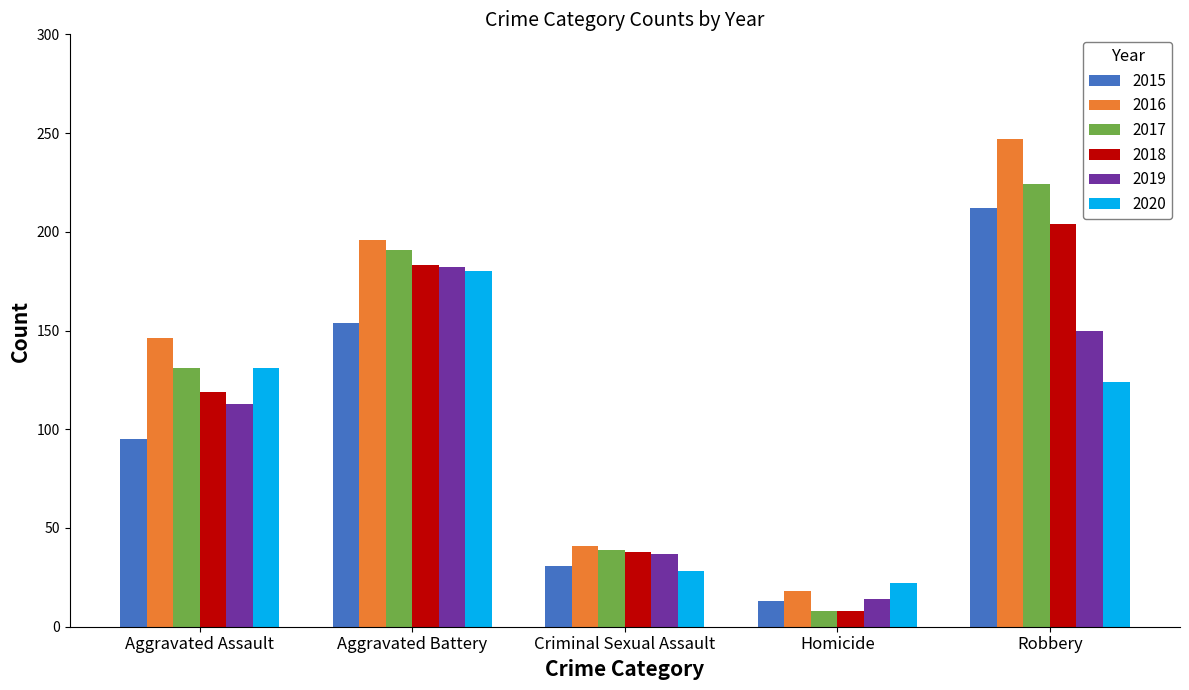

What are all the series names shown in the legend?

2015, 2016, 2017, 2018, 2019, 2020